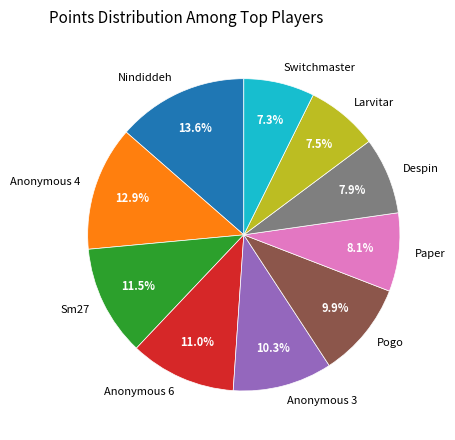

To the nearest percent, what portion does Switchmaster represent?

7%